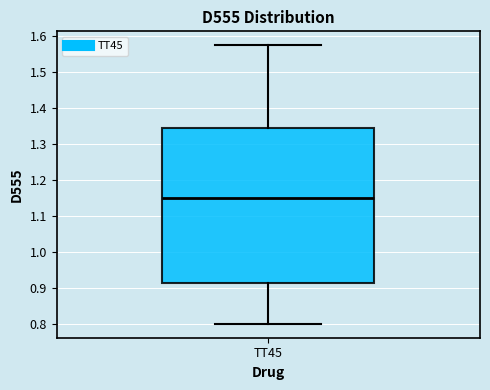

Read this box plot against the y-axis: the position of the median line, the range covered by the box, and the ends of both whiskers. The values are not printed on the chart, so give them approximately, as read against the axis.

median 1.15, box 0.92 to 1.35, whiskers 0.80 to 1.57